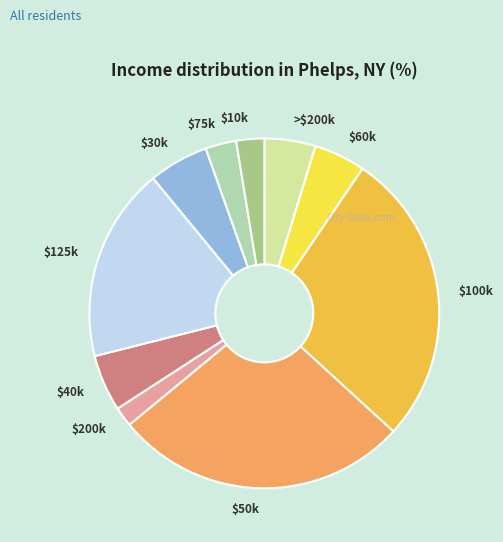

Which category has the smallest portion of the pie?

$200k